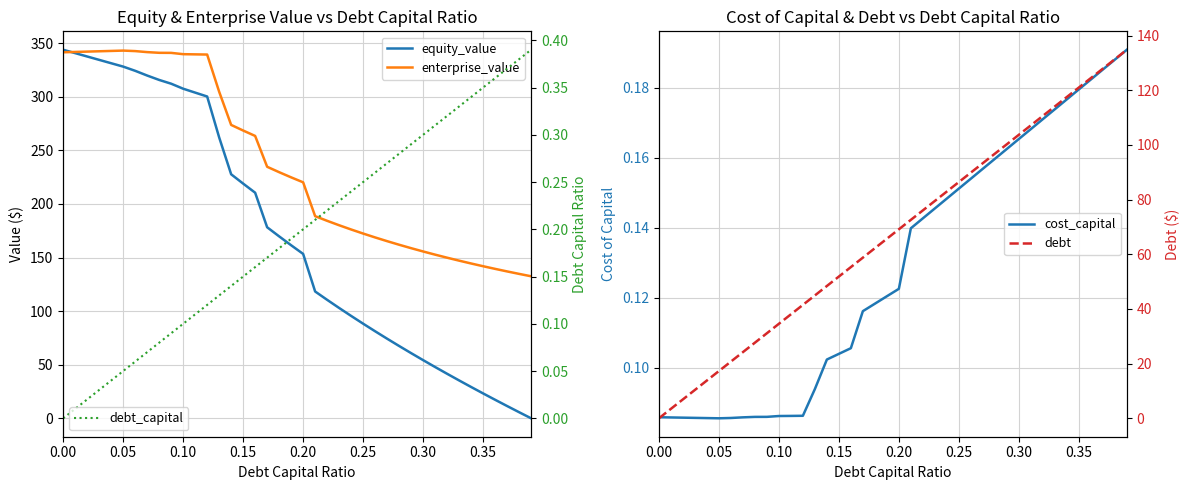

True or false: enterprise_value and debt intersect in this chart.

True